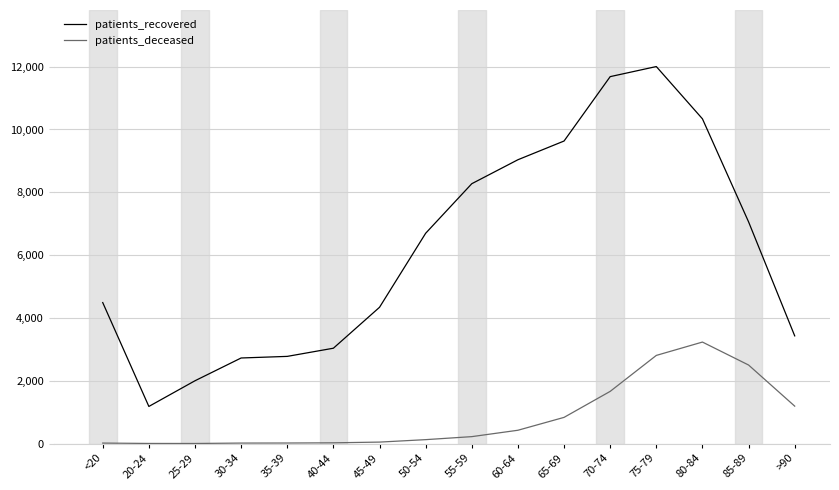

The value of patients_recovered at 85-89 is 2779. True or false?

False